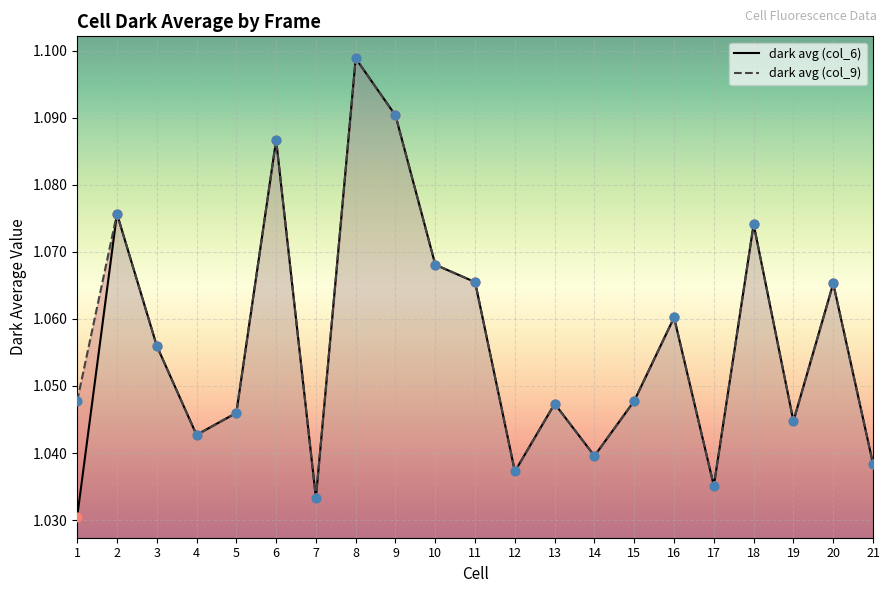

What is the total value across all series at 1?

2.1